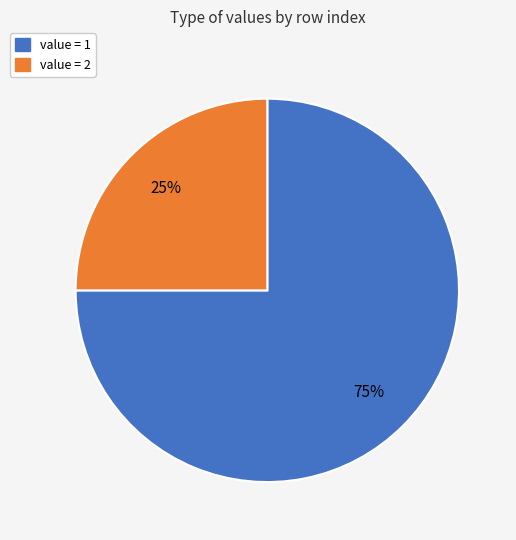

What is the largest slice in the pie chart?

value = 1